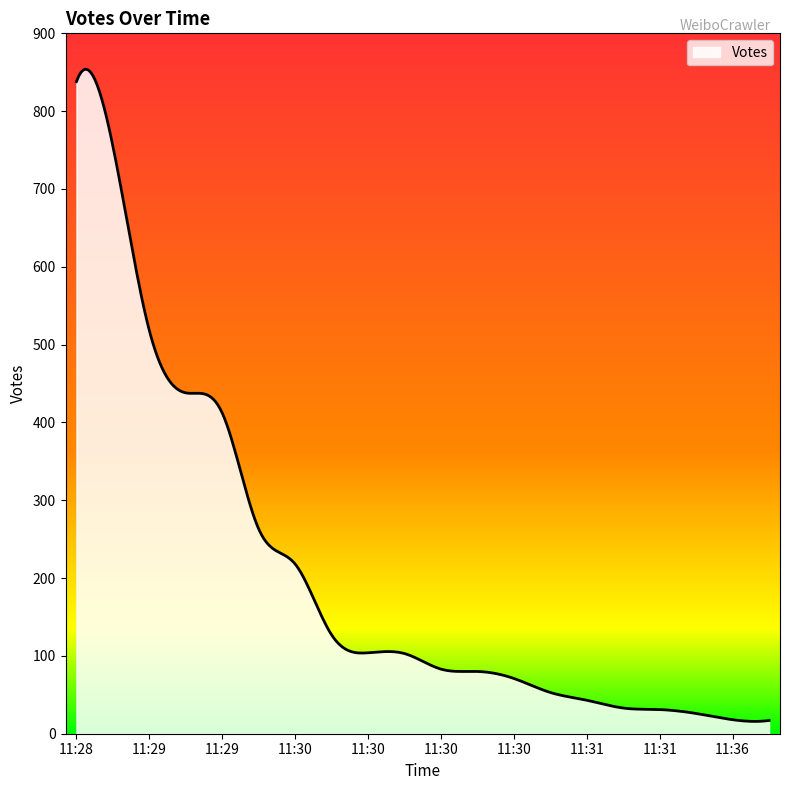

What is the difference between the maximum and minimum values?

838.1